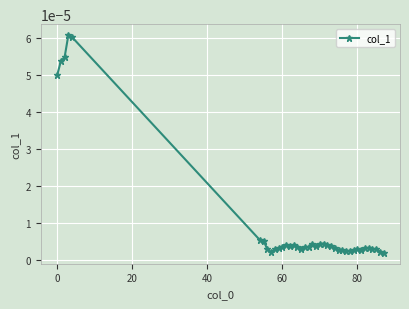

Does the chart display data point markers on the line(s)?

Yes